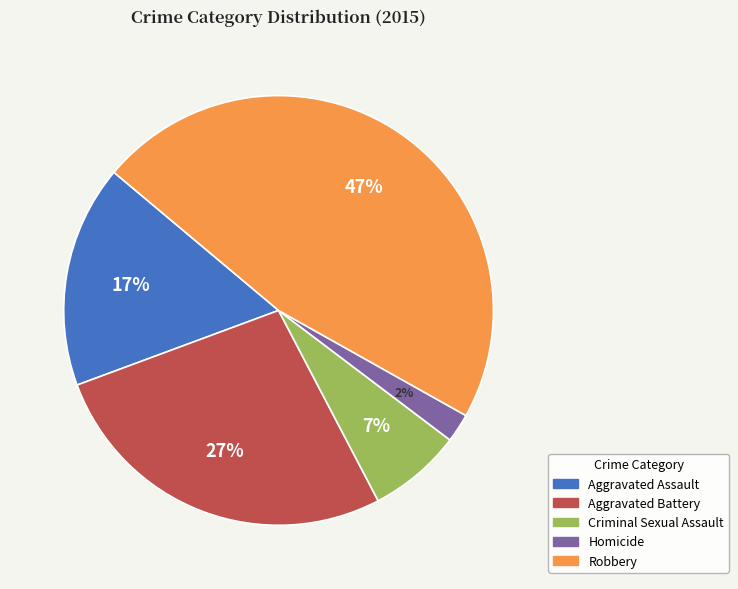

The Aggravated Assault slice represents 17% of the pie. True or false?

True